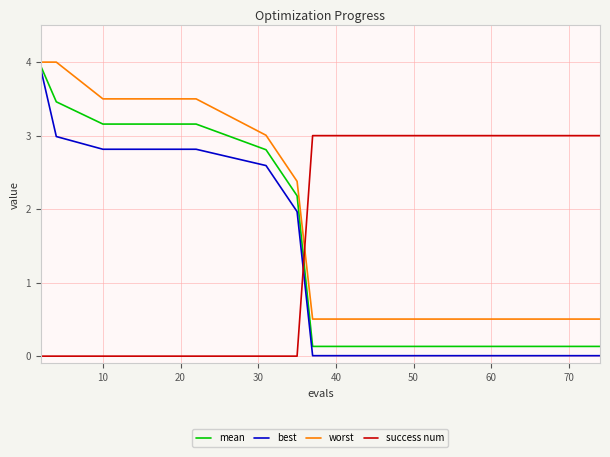

What is the maximum value shown in the chart?

4.0